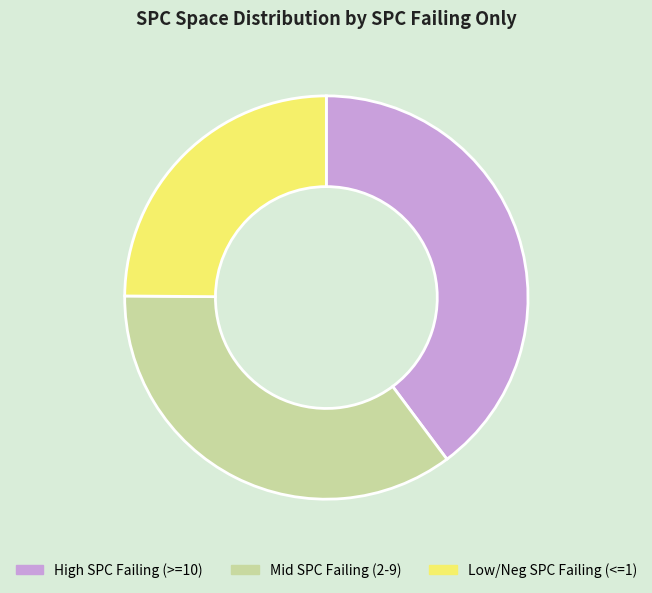

True or false: High SPC Failing (>=10) accounts for 32% of the total.

False